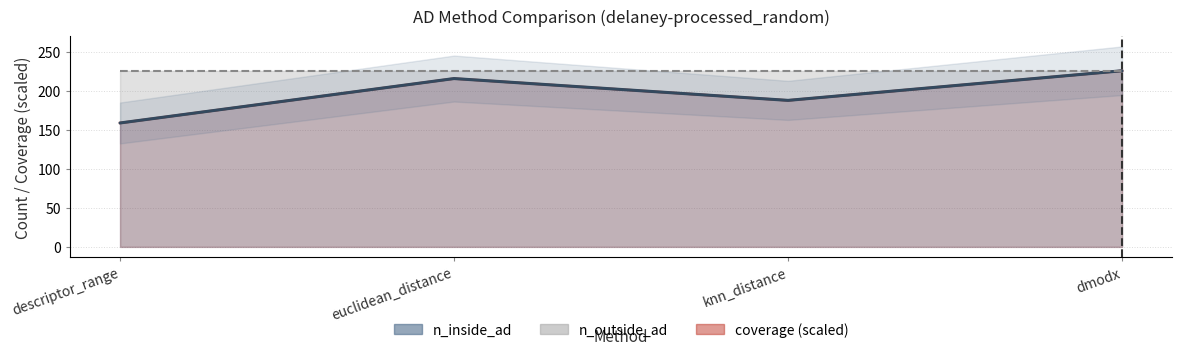

True or false: rmse_inside_ad and mae_inside_ad intersect in this chart.

False